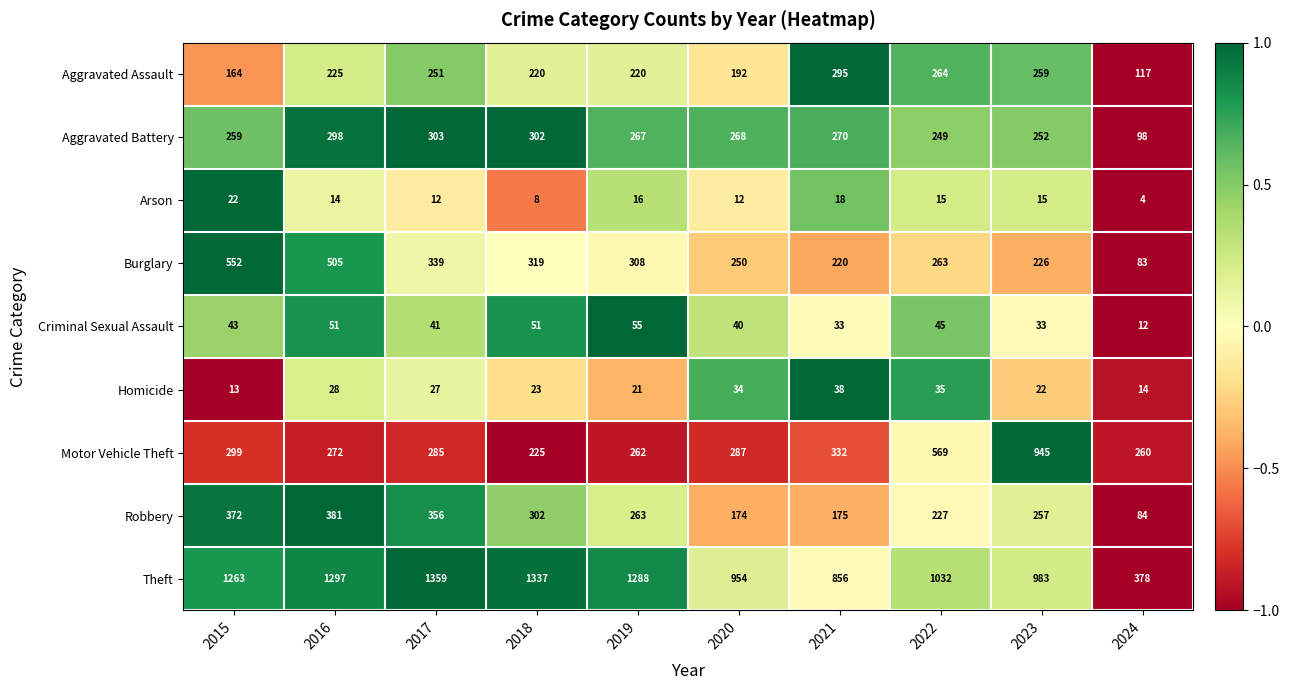

Rank the series by their maximum value, from lowest to highest.

Arson, Homicide, Criminal Sexual Assault, Aggravated Assault, Aggravated Battery, Robbery, Burglary, Motor Vehicle Theft, Theft